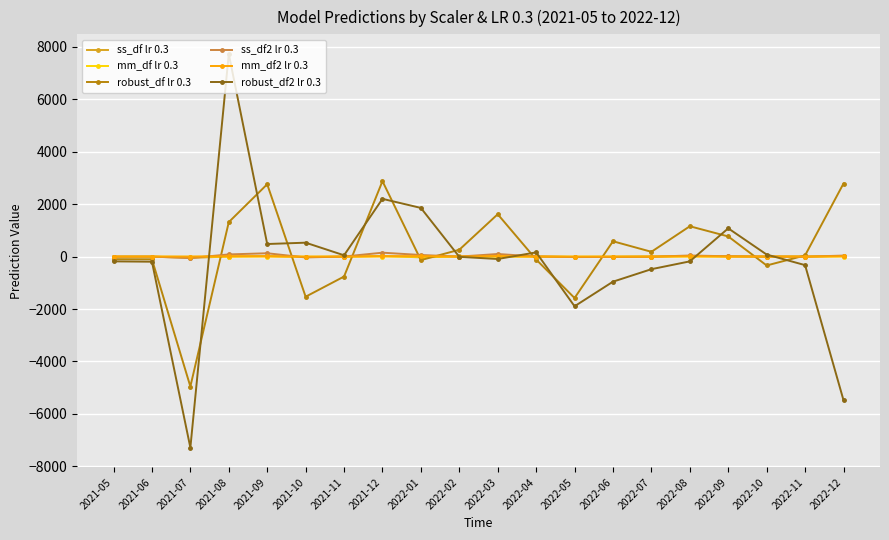

What is the label of the 15th point from the left?

2022-07